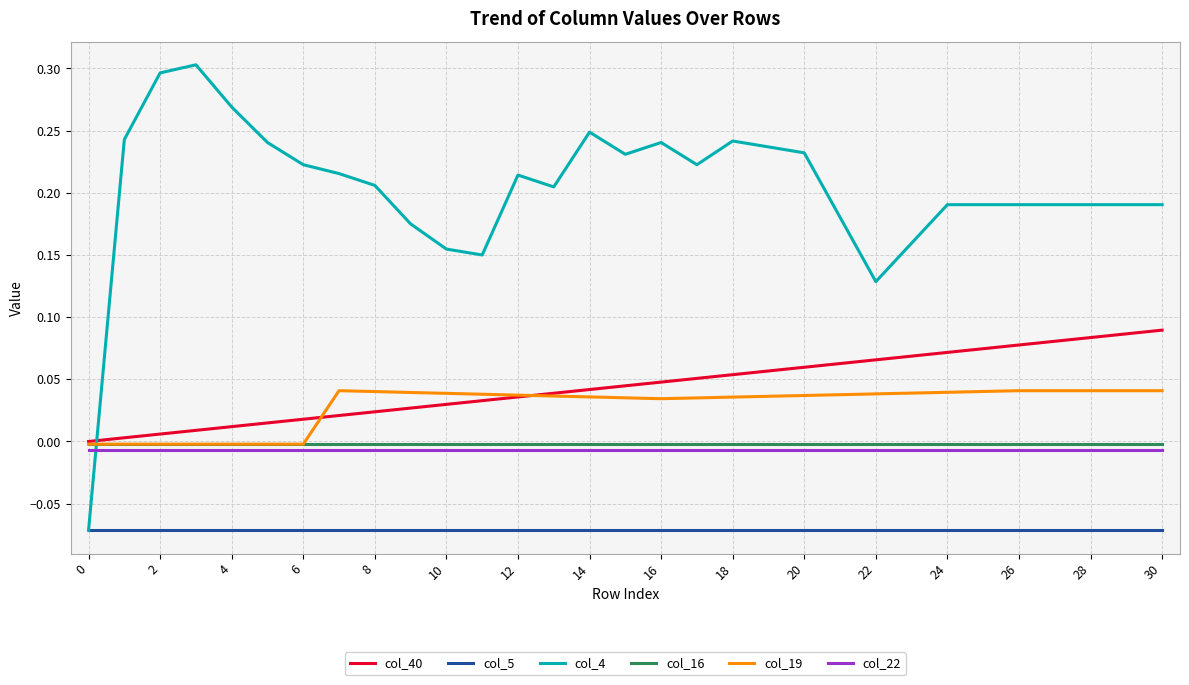

Which series has the largest total across all categories?

col_4